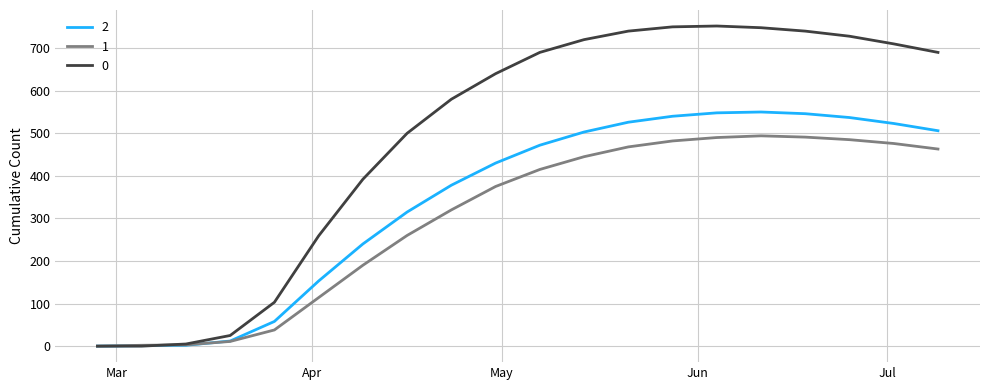

How many lines are shown in the chart?

3